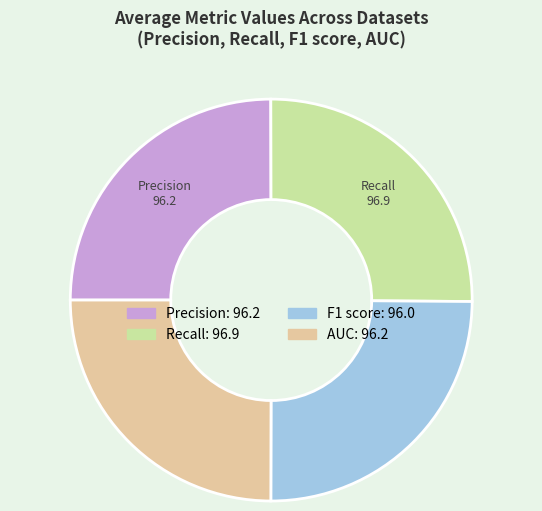

Does AUC account for over 50% of the chart?

No